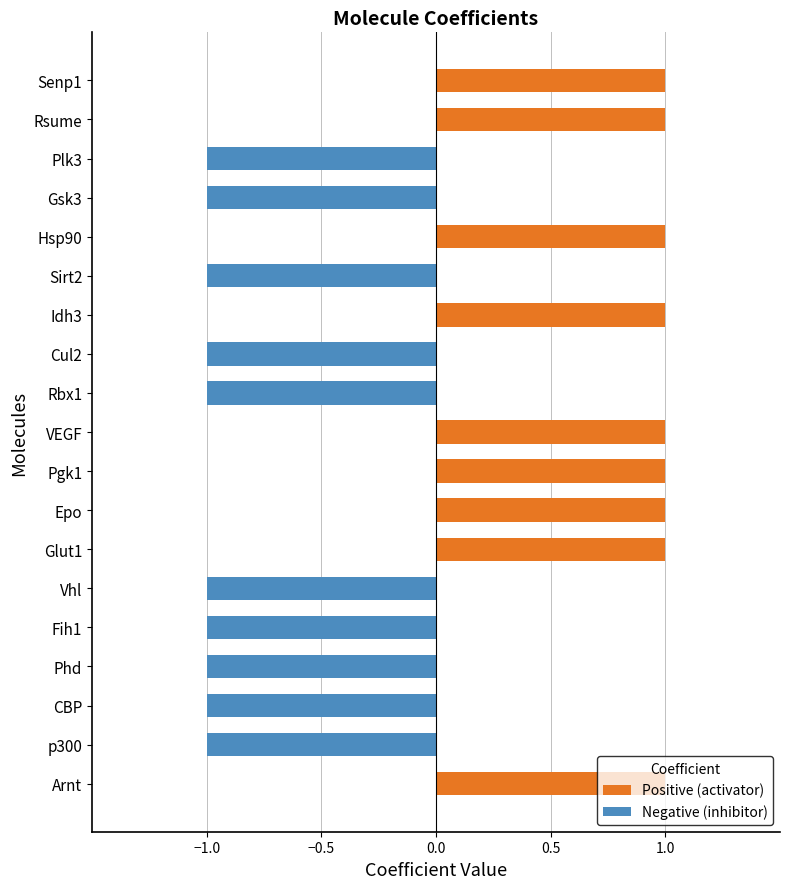

How many data points does each series have?

19